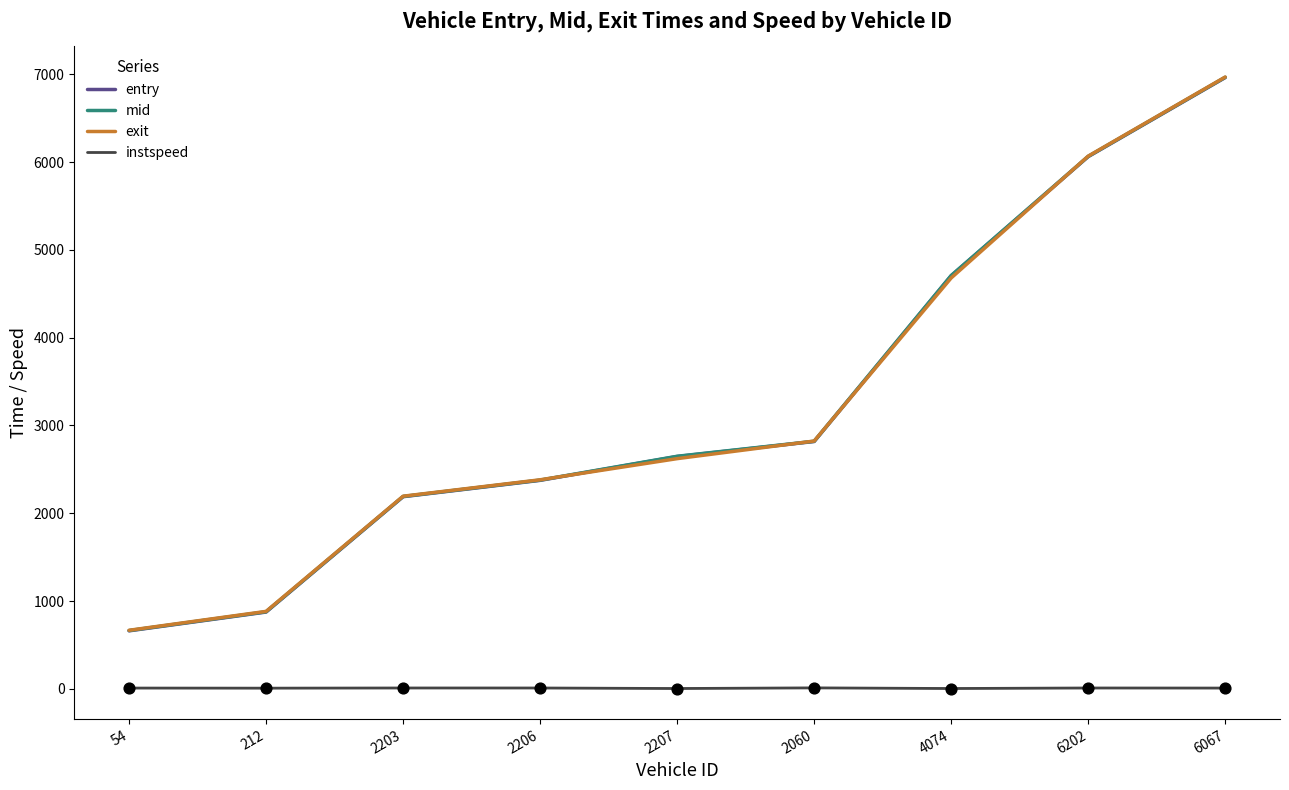

At how many categories does at least one series exceed 1641?

7